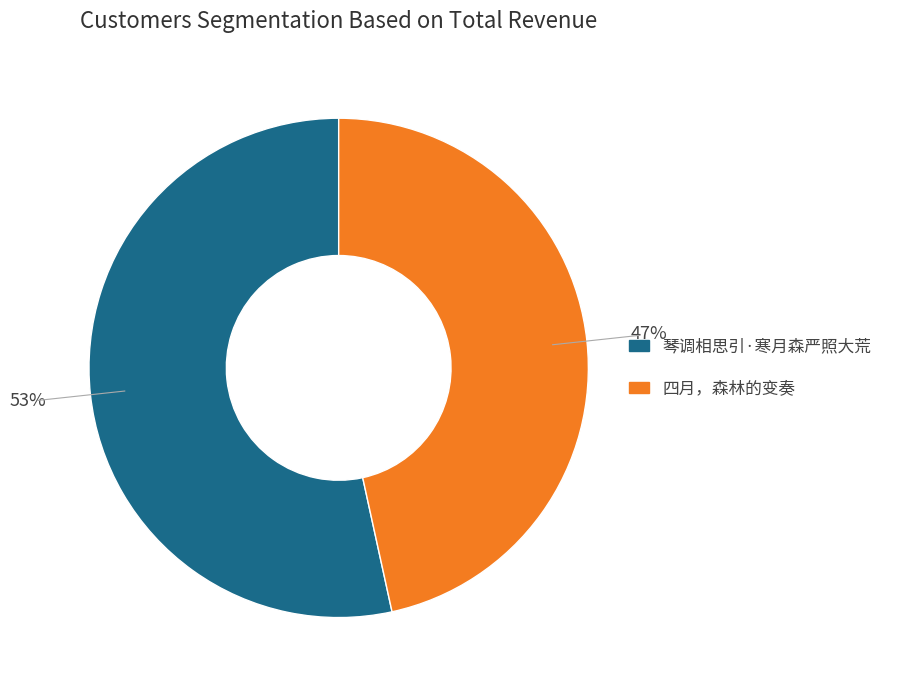

What is the largest slice in the pie chart?

琴调相思引·寒月森严照大荒